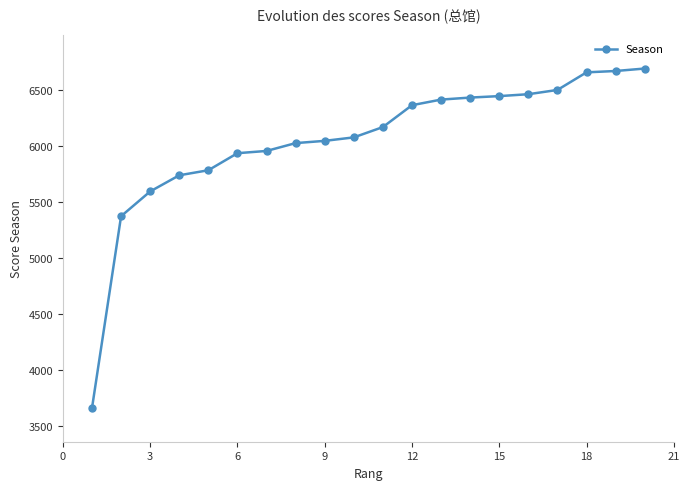

What is the value of the 16th point from the left?

6463